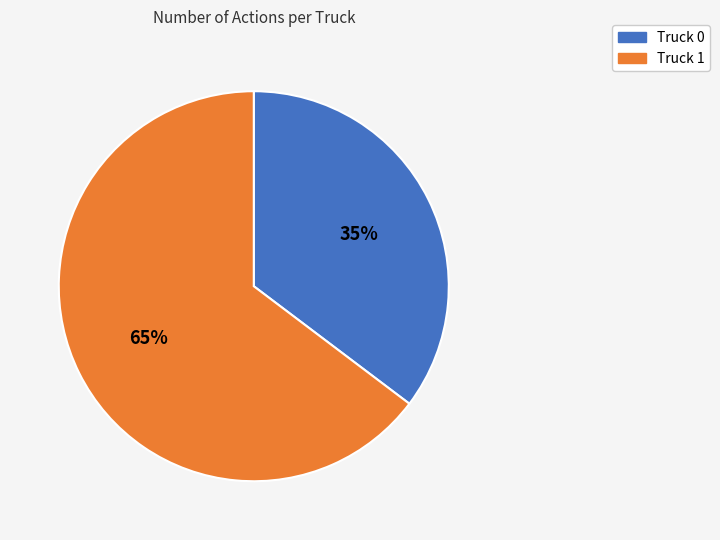

Combined, do Truck 0 and Truck 1 account for over 50%?

Yes